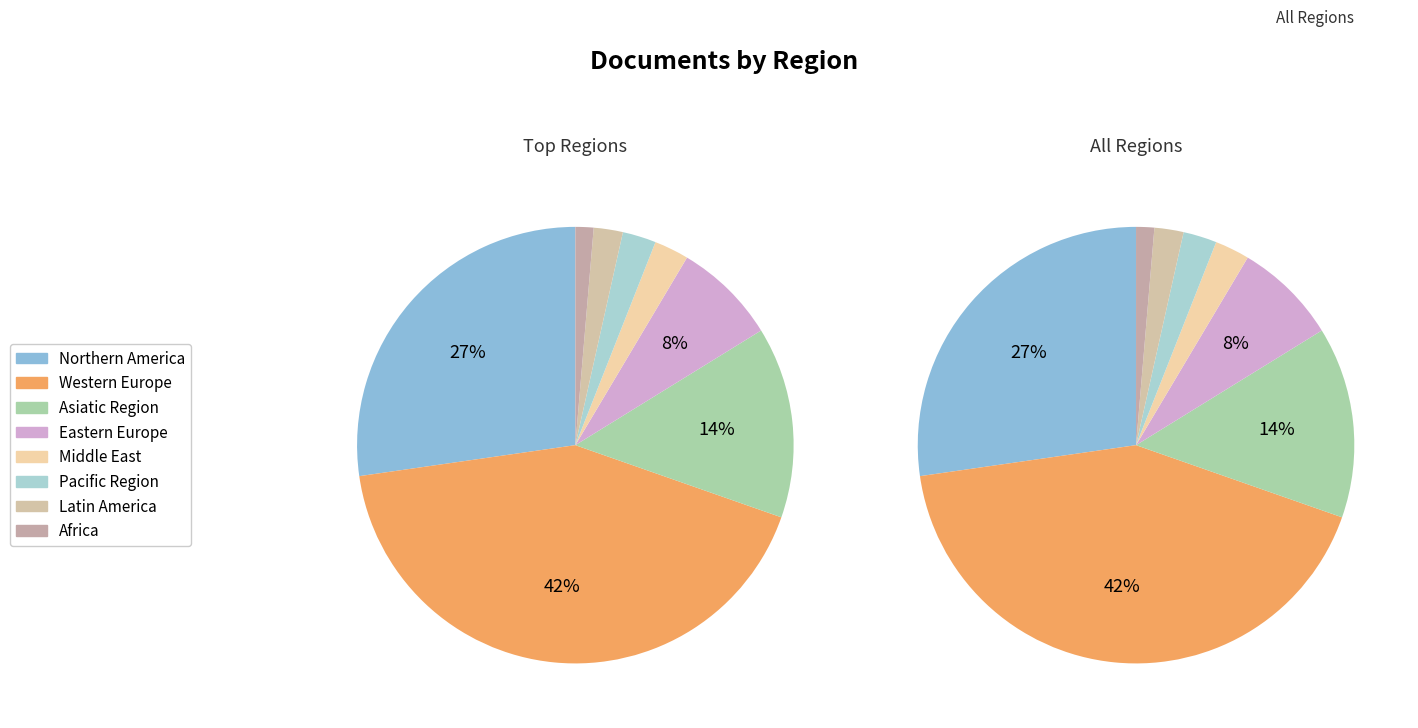

Between Middle East and Africa, which is larger?

Middle East